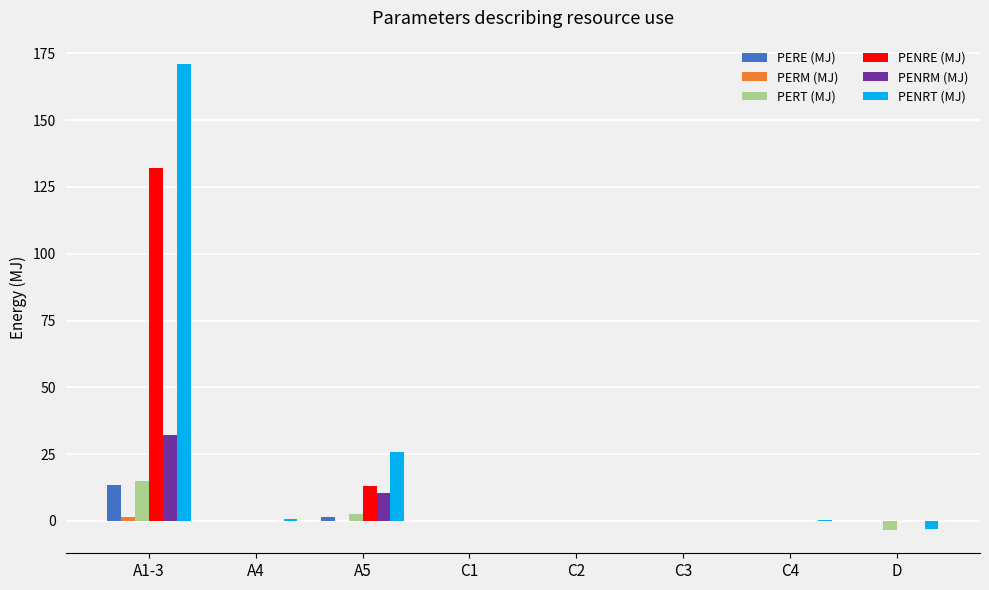

What is the spread (max minus min) of values at D?

3.4